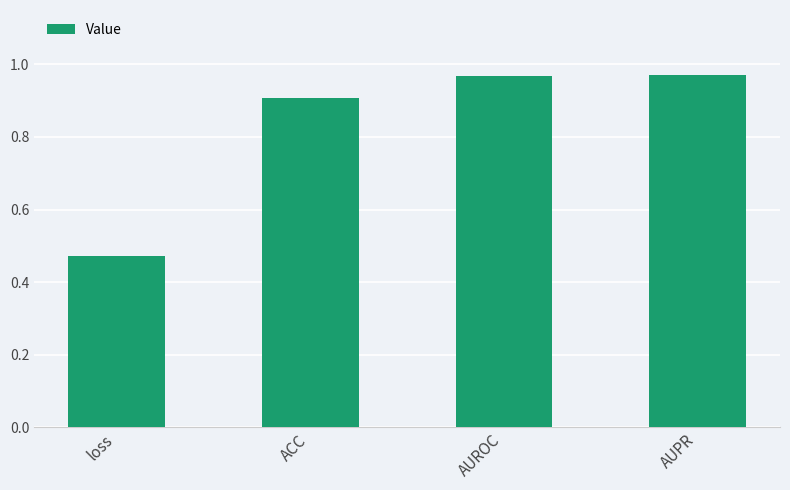

True or false: the data shows 0.5 at ACC.

False